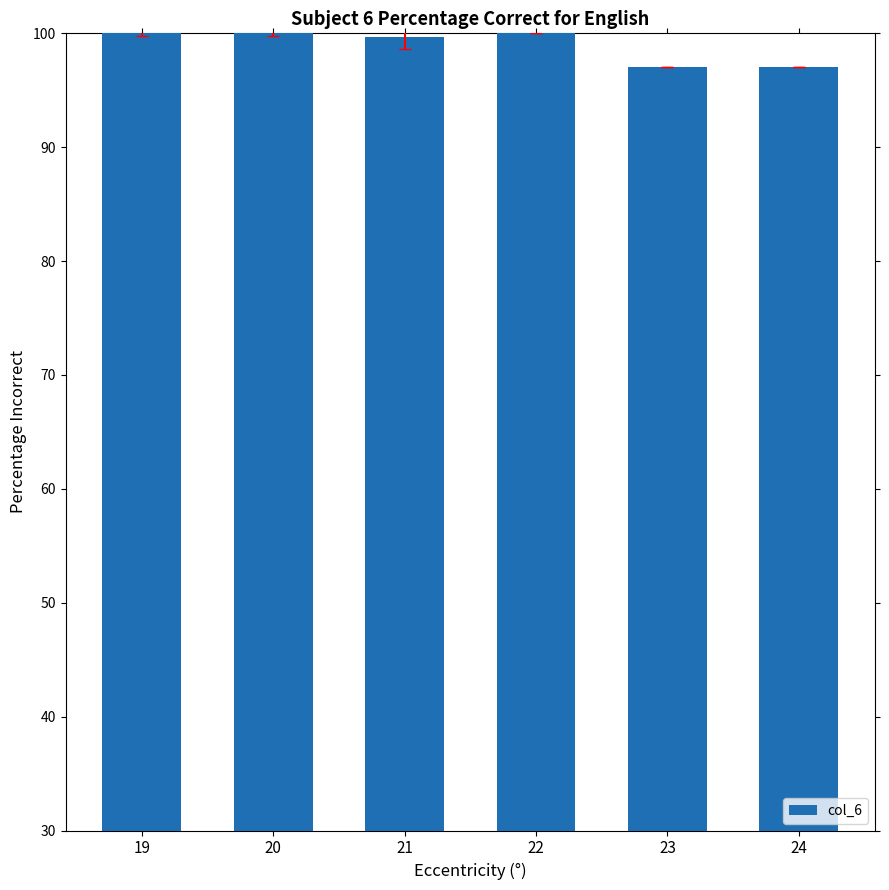

How many data points does each series have?

6